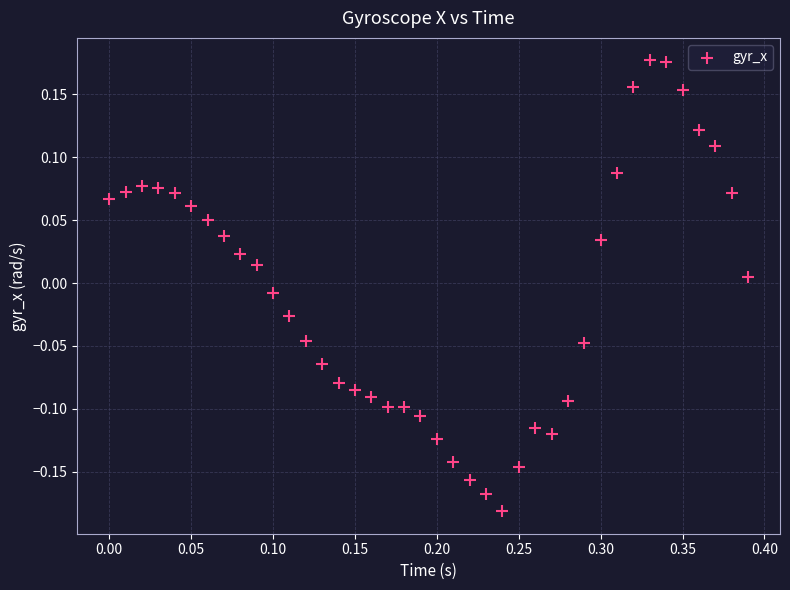

What is the range of Y values (max minus min)?

0.4